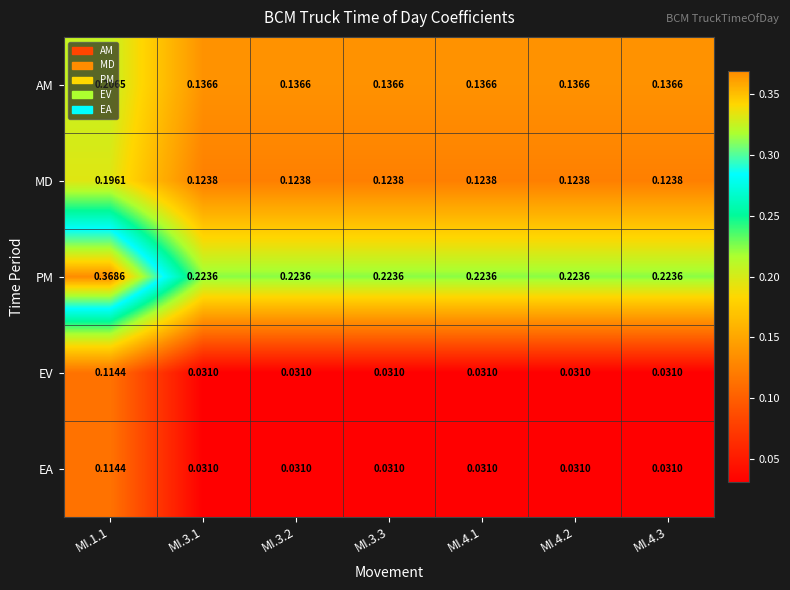

Between MI.1.1 and MI.4.2, which series saw the biggest shift?

PM